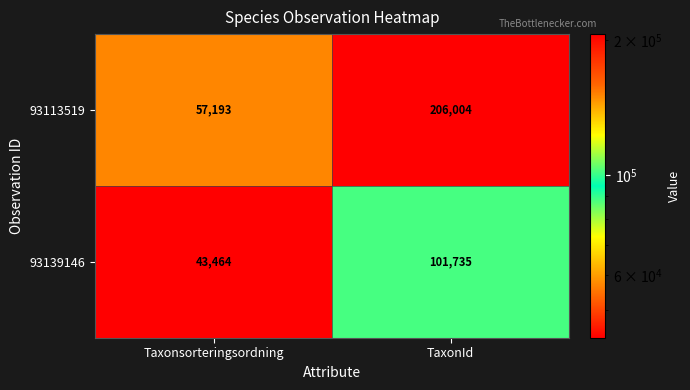

At how many categories does at least one series exceed 205018?

1